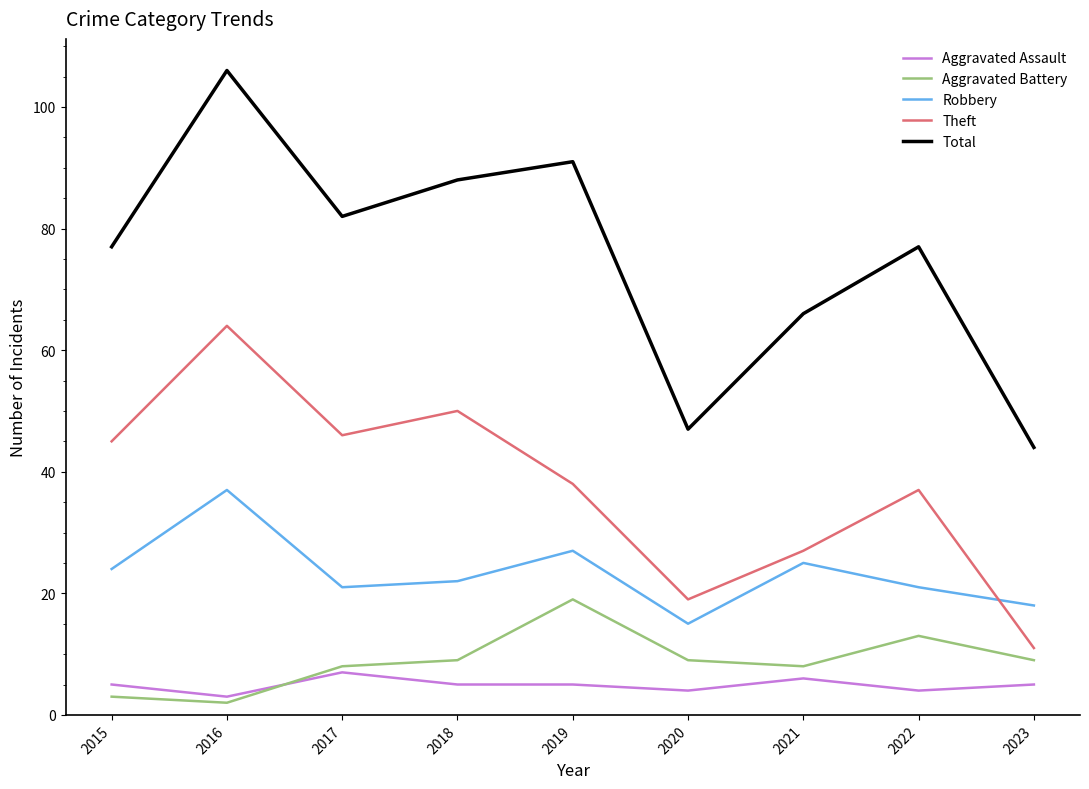

True or false: Total and Aggravated Battery cross at least once.

False